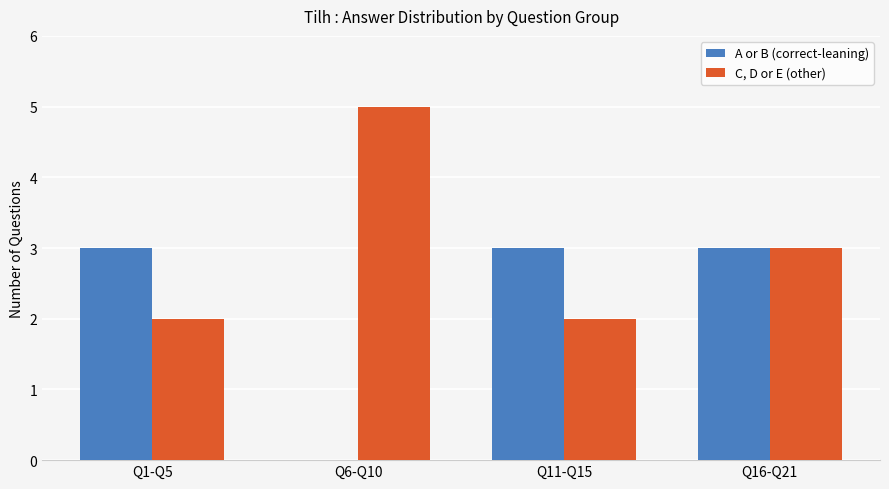

What is the greatest value displayed?

5